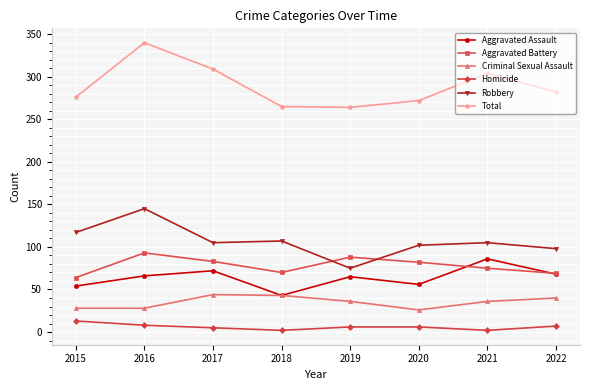

At 2021, list the series in order from largest to smallest.

Total, Robbery, Aggravated Assault, Aggravated Battery, Criminal Sexual Assault, Homicide